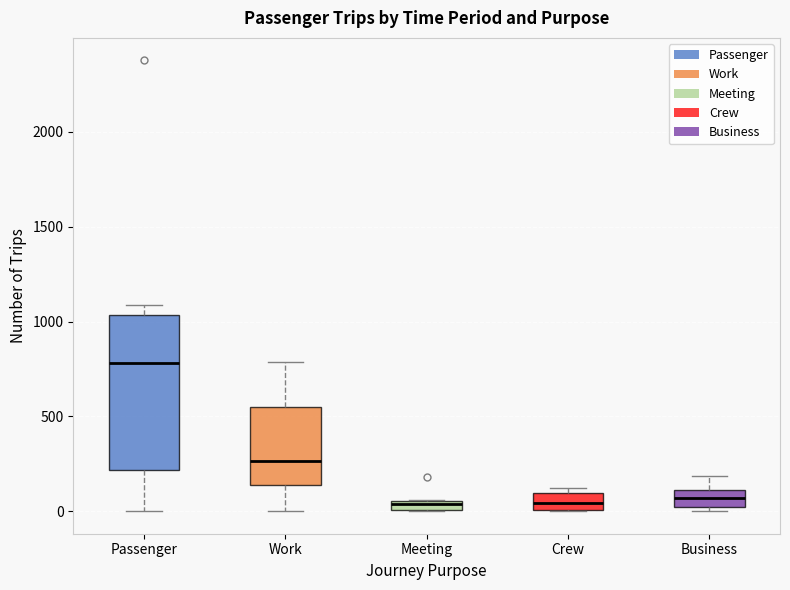

Comparing the boxes themselves (not the whiskers), which one is the tallest?

Passenger